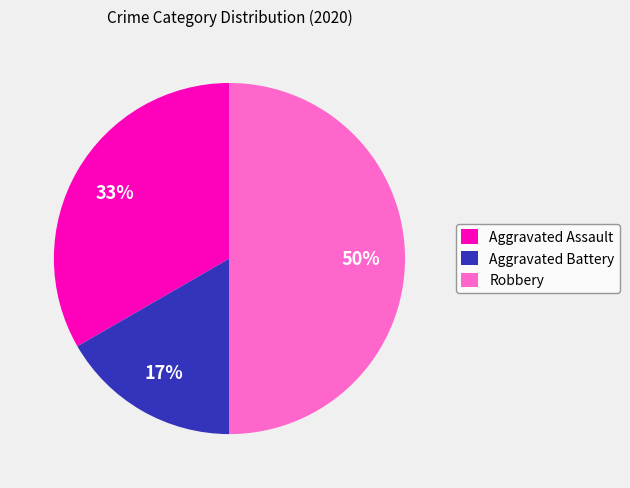

What percentage is the Robbery slice, to the nearest percent?

50%